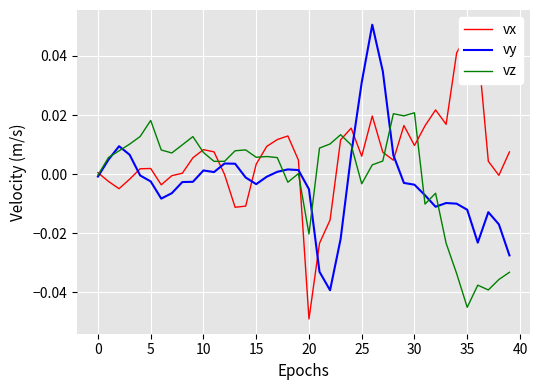

Which series has the widest spread of values?

vx